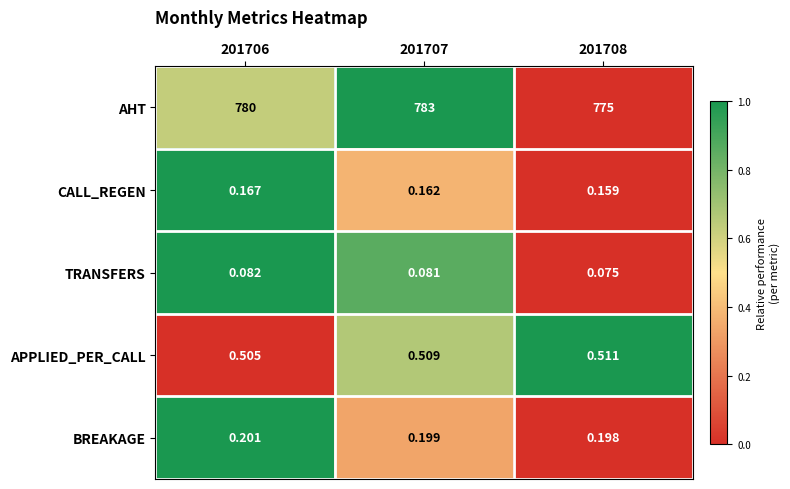

Rank the series by their maximum value, from highest to lowest.

AHT, APPLIED_PER_CALL, BREAKAGE, CALL_REGEN, TRANSFERS